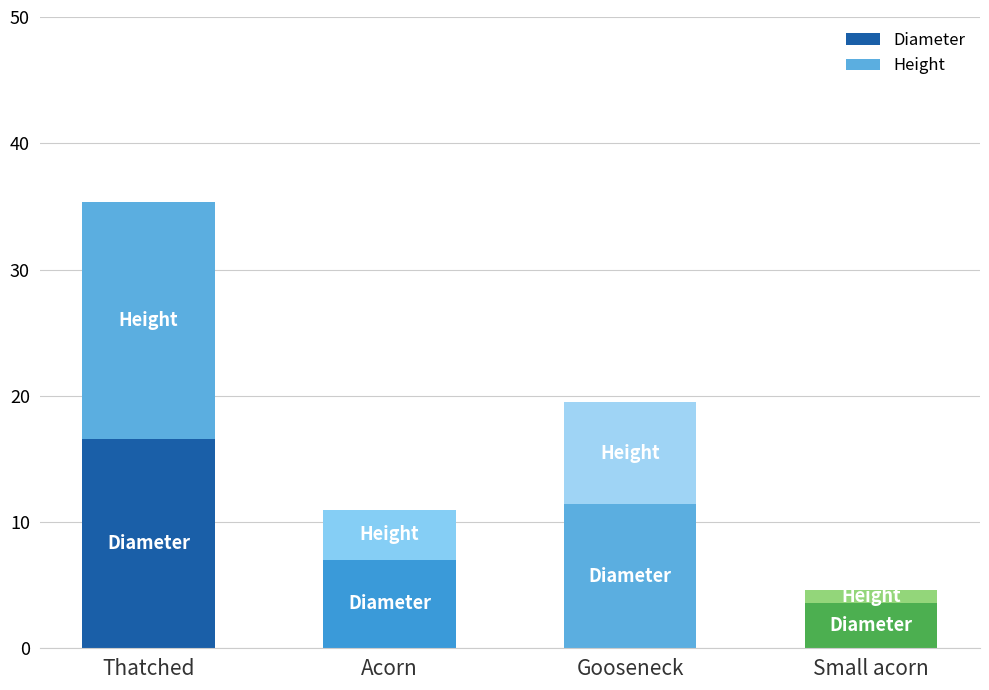

Is it true that Height equals 2.5 at Acorn?

False